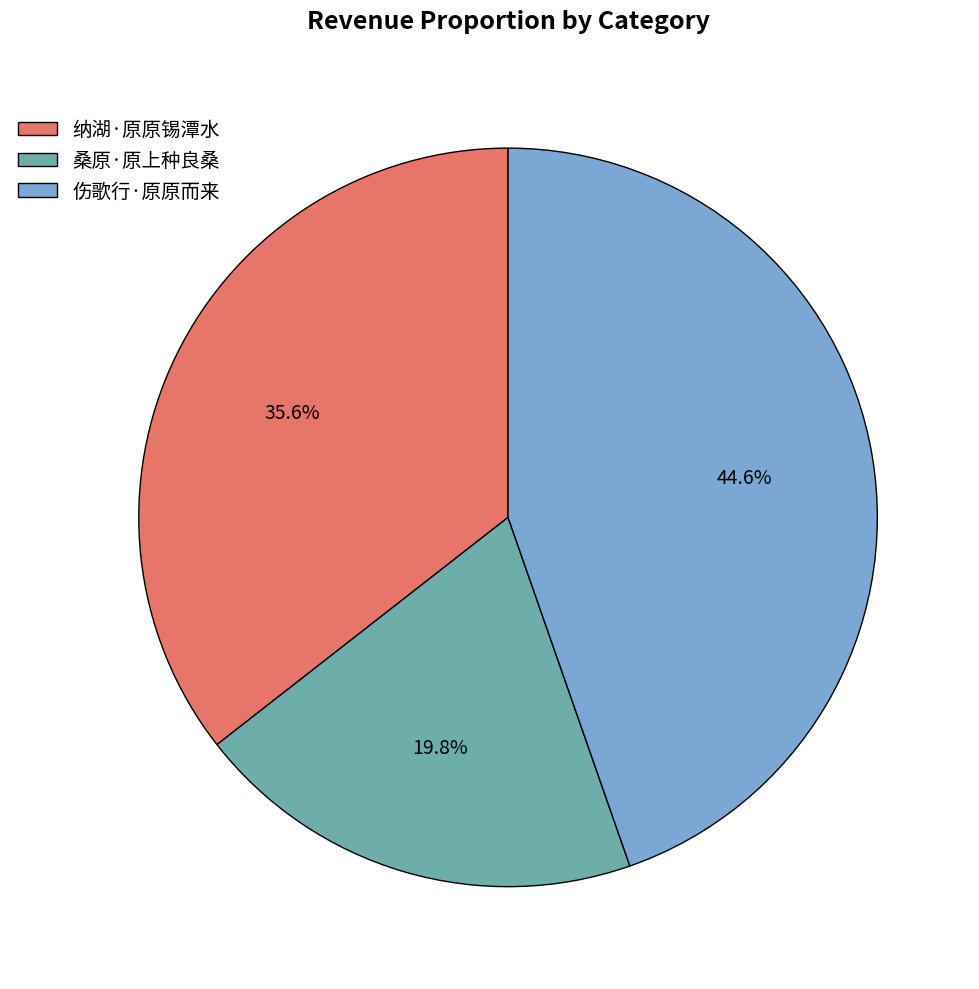

To the nearest percent, what is the difference between the largest and smallest slice percentages?

25%